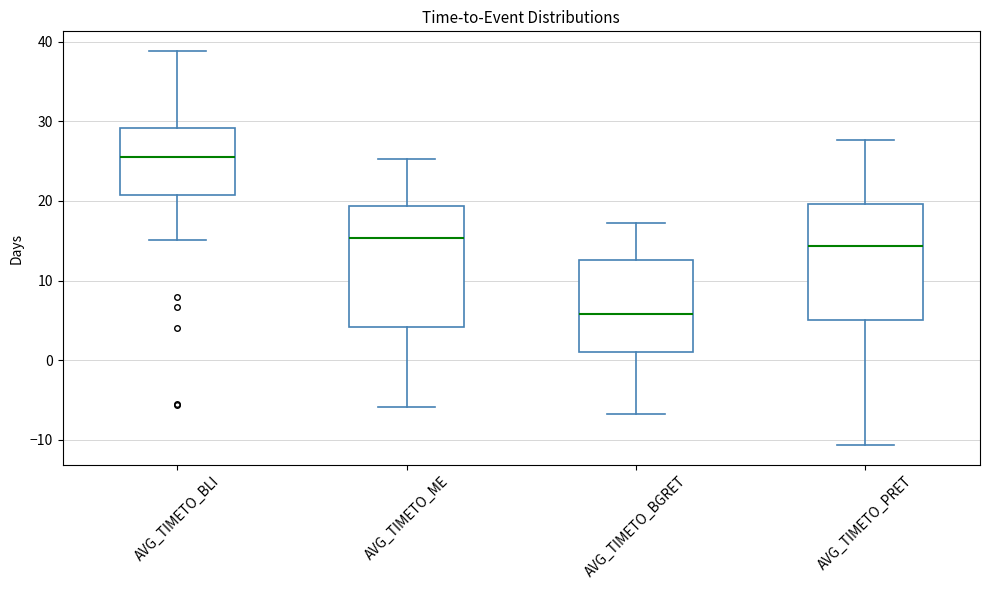

Reading left to right, transcribe this box plot: for each box, give where its median line is, the range the box spans, and where its two whiskers end, as read against the y-axis. The values are not printed on the chart, so give them approximately, as read against the axis.

AVG_TIMETO_BLI: median 26, box 21 to 29, whiskers 15 to 39
AVG_TIMETO_ME: median 15, box 4 to 19, whiskers -6 to 25
AVG_TIMETO_BGRET: median 6, box 1 to 13, whiskers -7 to 17
AVG_TIMETO_PRET: median 14, box 5 to 20, whiskers -11 to 28